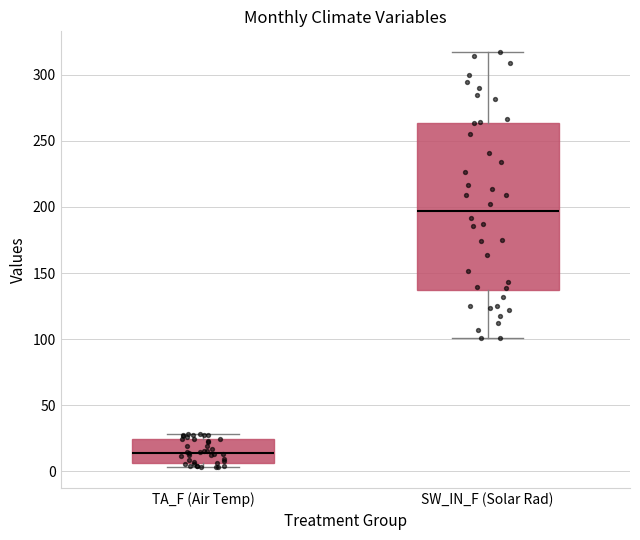

Reading left to right, read every box against the y-axis: the position of its median line, the range the box covers, and the ends of its whiskers. The values are not printed on the chart, so give them approximately, as read against the axis.

TA_F (Air Temp): median 15, box 5 to 25, whiskers 5 (just below the box's lower edge) to 30
SW_IN_F (Solar Rad): median 195, box 135 to 265, whiskers 100 to 315